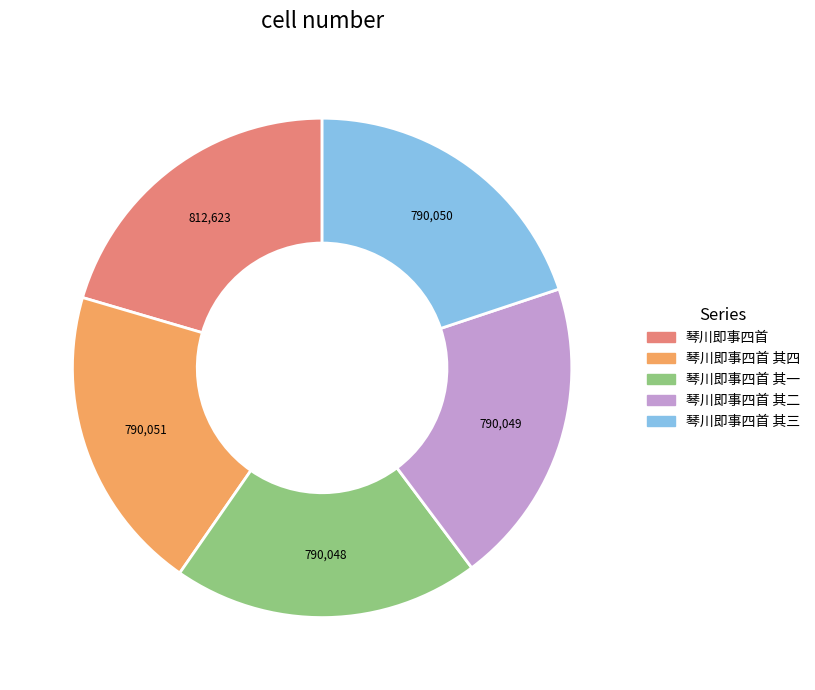

Does any single category account for the majority?

No